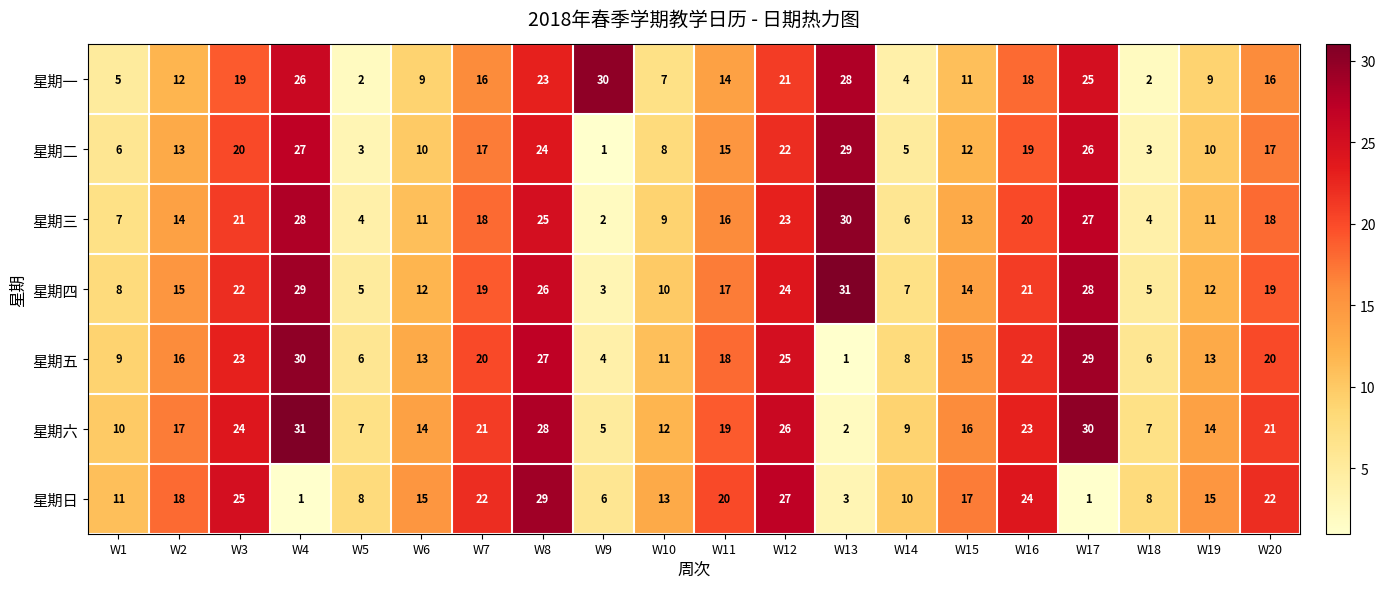

What is the total value across all series at W7?

133